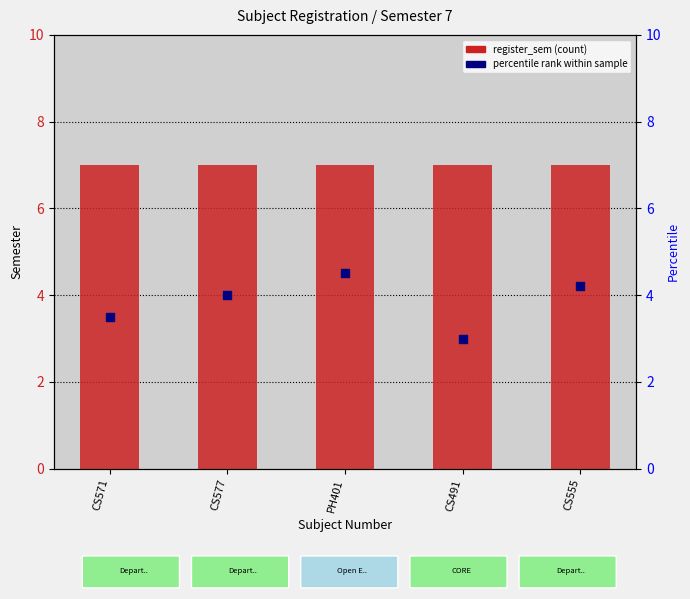

Which series contains the highest Y value?

register_sem